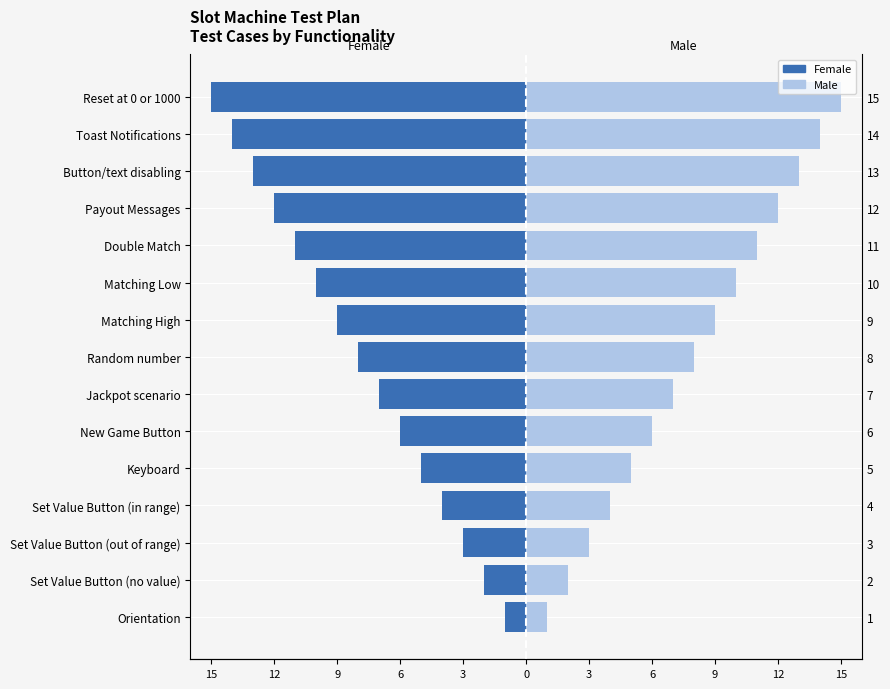

How many distinct data groups are displayed?

2